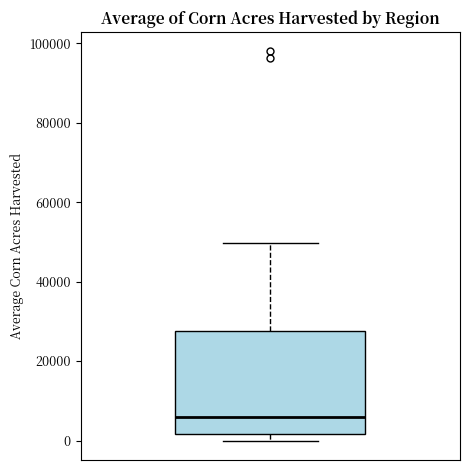

Read this box plot against the y-axis: the position of the median line, the range covered by the box, and the ends of both whiskers. The values are not printed on the chart, so give them approximately, as read against the axis.

median 6000, box 2000 to 28000, whiskers 0 to 50000